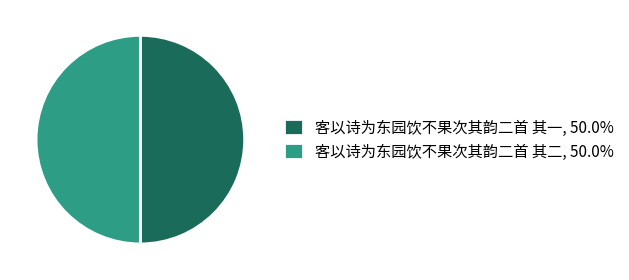

Is it true that 客以诗为东园饮不果次其韵二首 其二 is 44% of the pie?

False